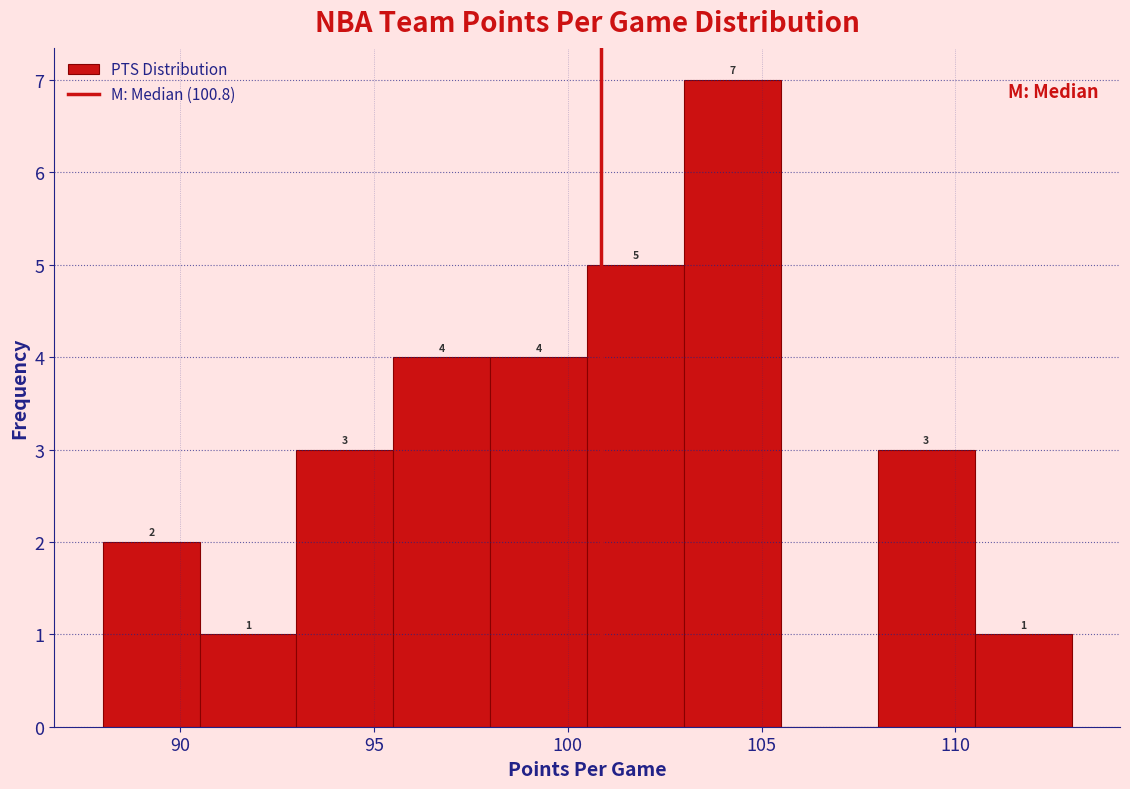

Which range on the x-axis has the tallest bar?

103.0 to 105.5